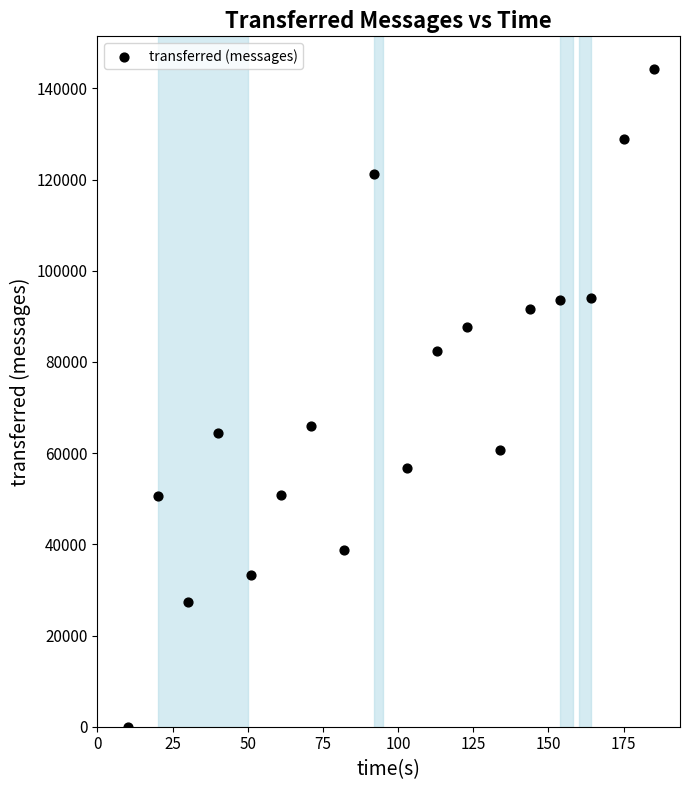

What is the range of X values (max minus min)?

175